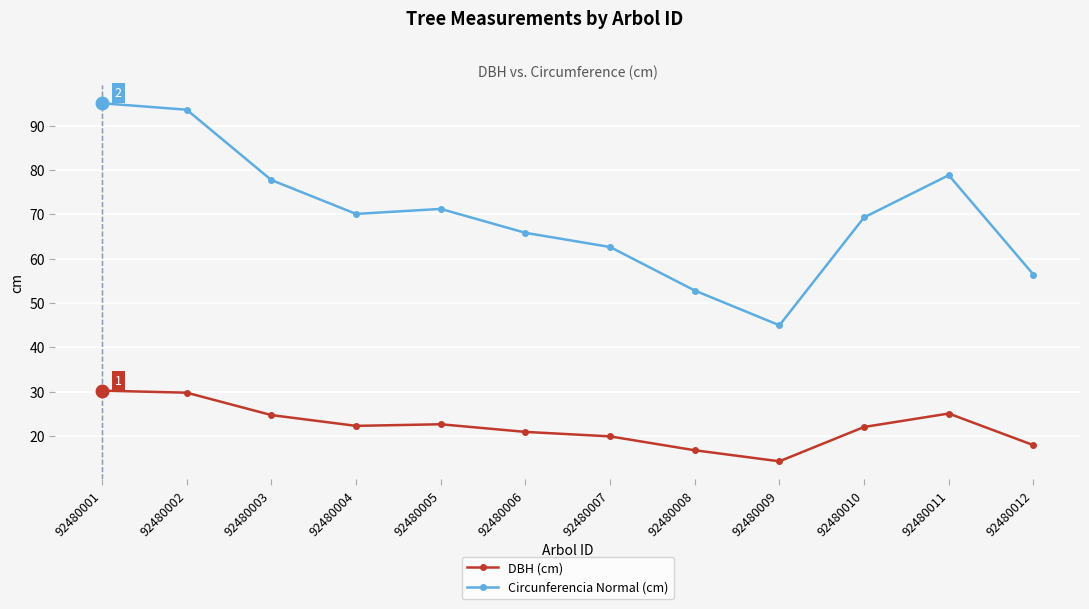

True or false: DBH (cm) has a value of 34.4 at 92480007.

False